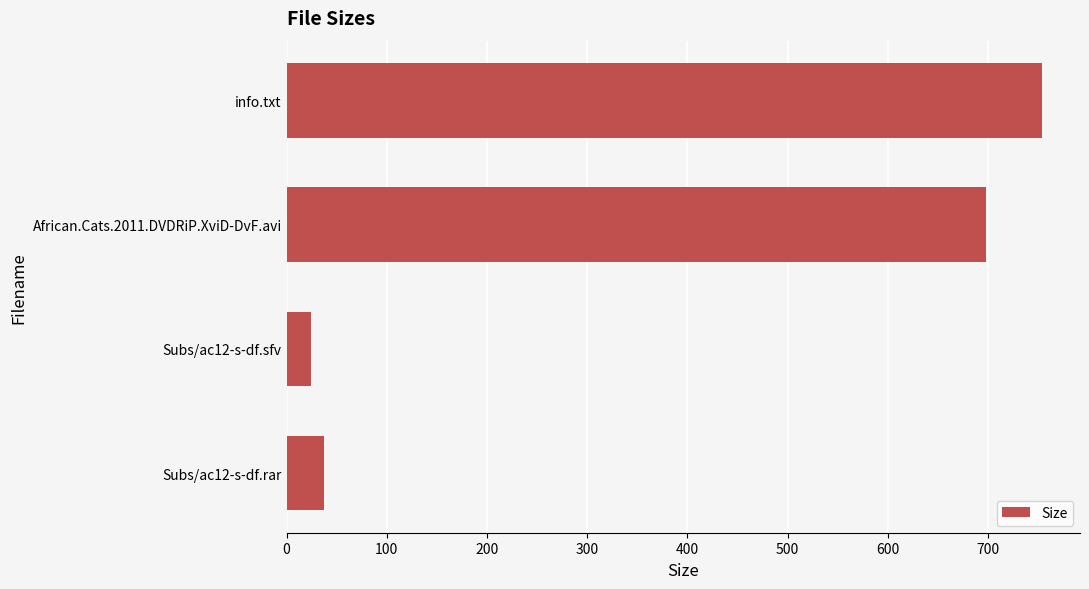

What is the greatest value displayed?

754.0